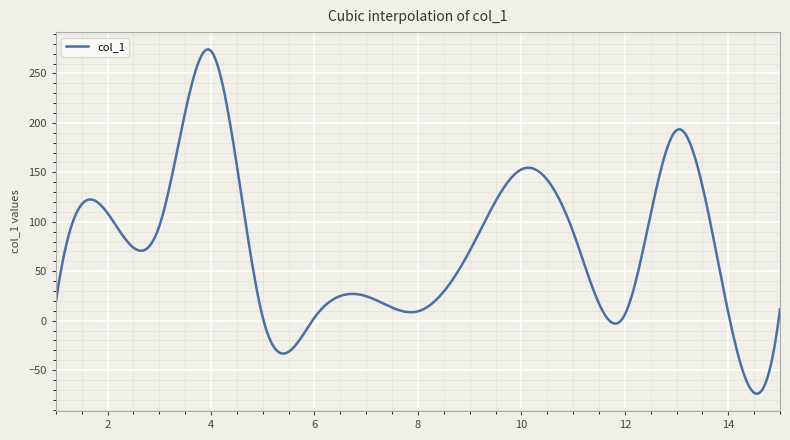

What is the sum of all values?

29884.9